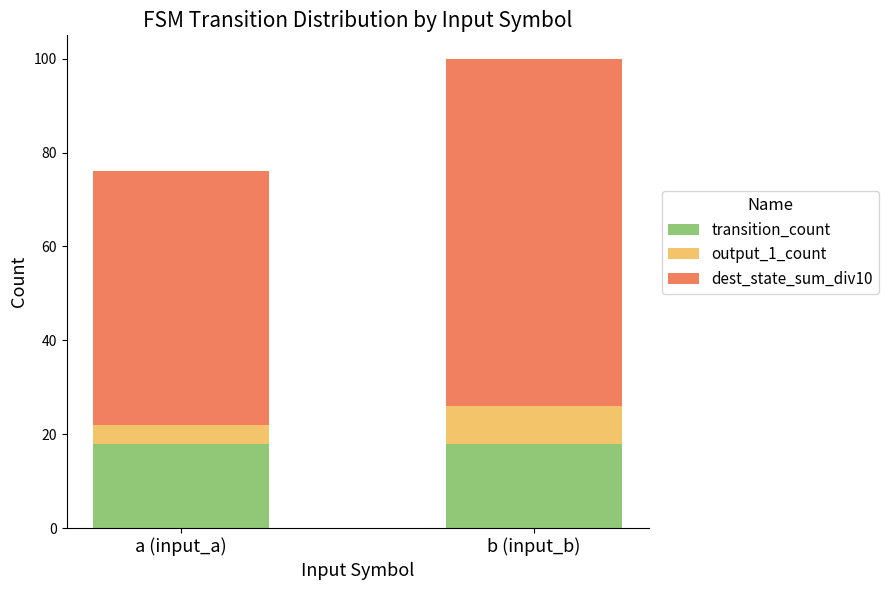

The value of transition_count at b (input_b) is 28. True or false?

False